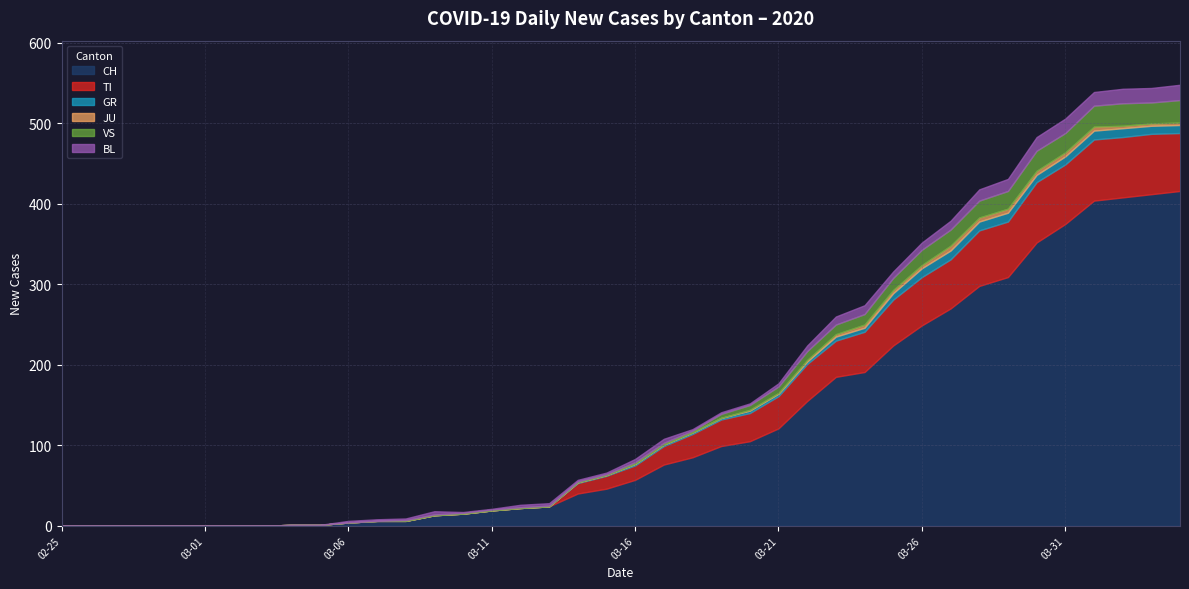

What is the label of the 1st point from the left?

2020-02-25